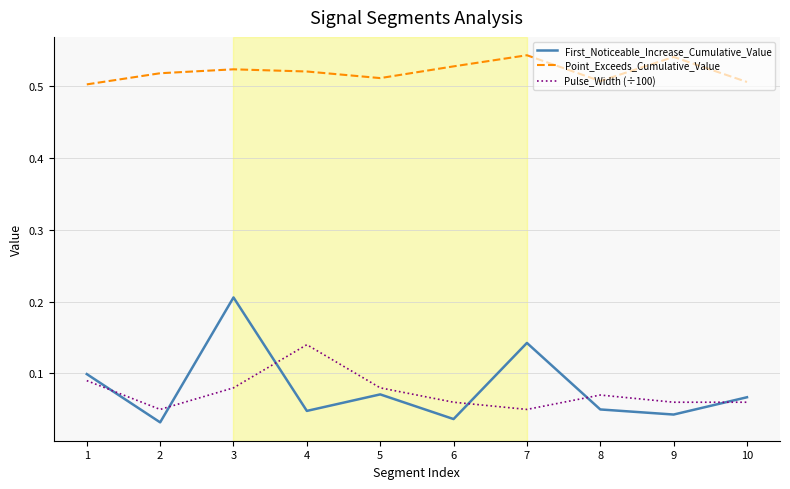

After their last crossing, which series has the higher values: First_Noticeable_Increase_Cumulative_Value or Pulse_Width (÷100)?

First_Noticeable_Increase_Cumulative_Value